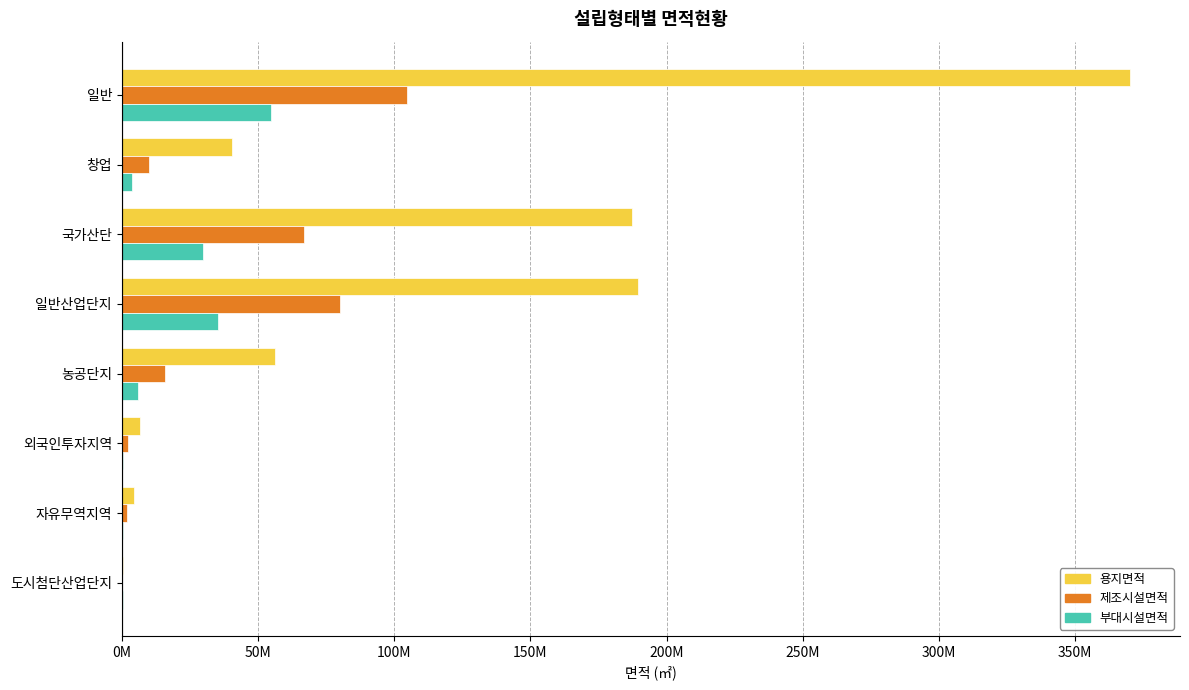

At which category is the sum across all series the highest?

일반